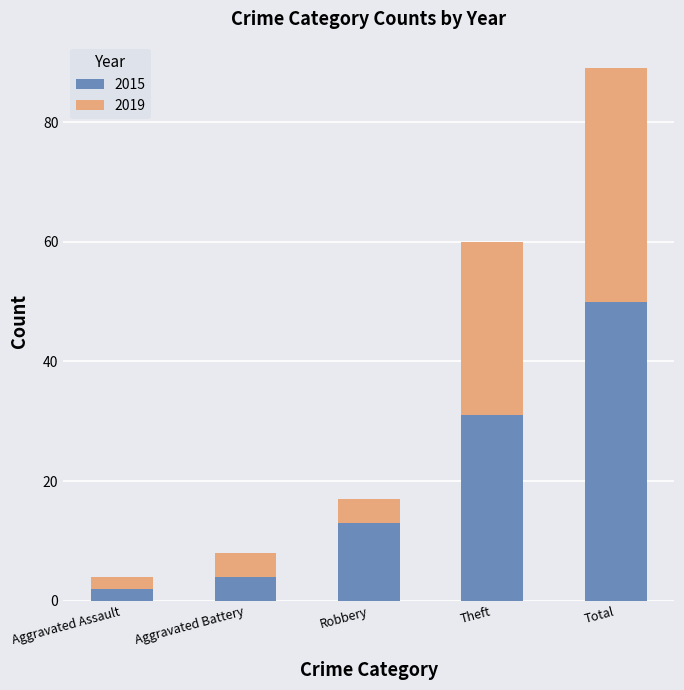

Count the number of categories in the chart.

5